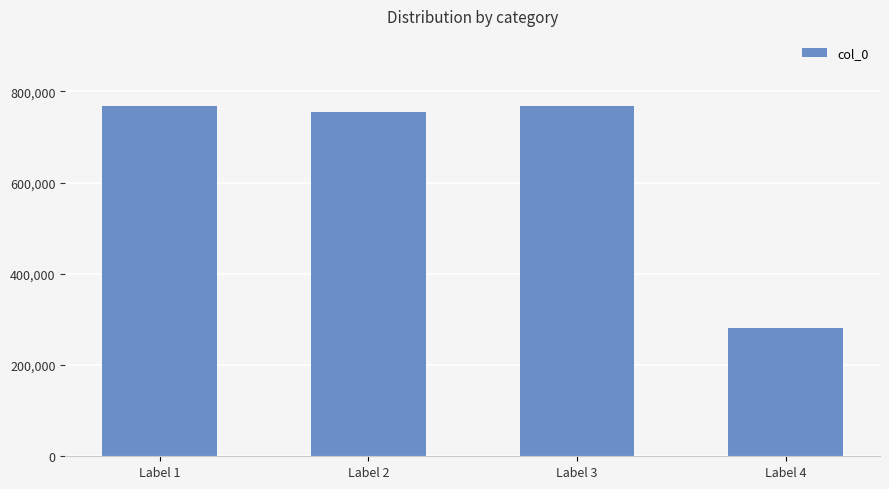

Read the value at Label 3, to the nearest 100.

768100